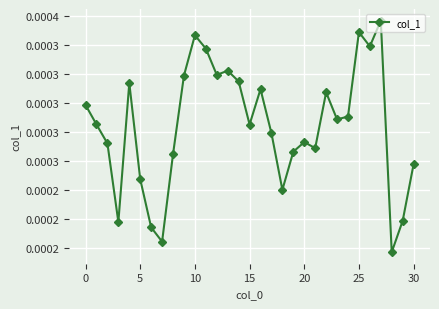

Is this an area chart (filled region under the line)?

No